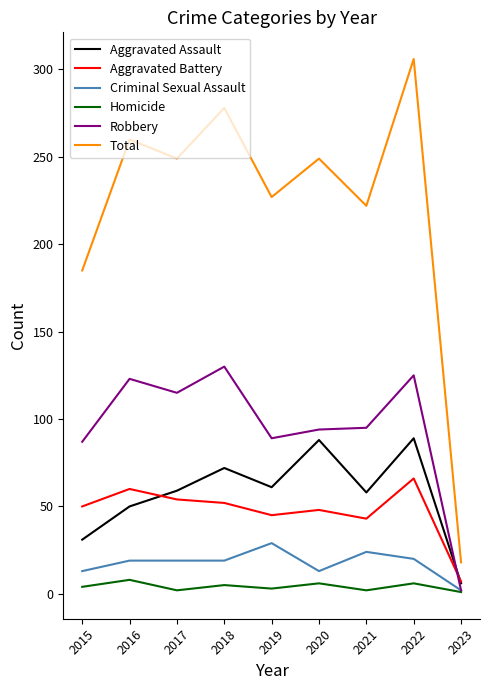

Is this an area chart (filled region under the line)?

No